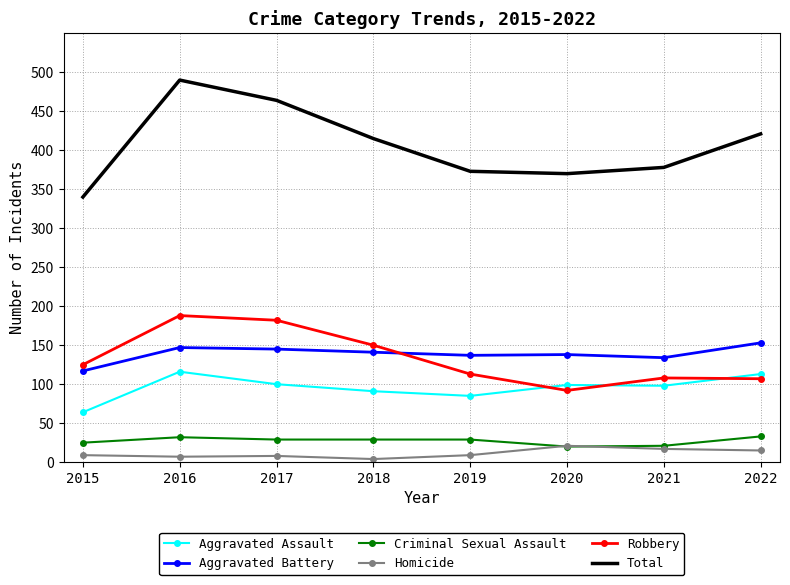

What is the total value across all series at 2019?

746